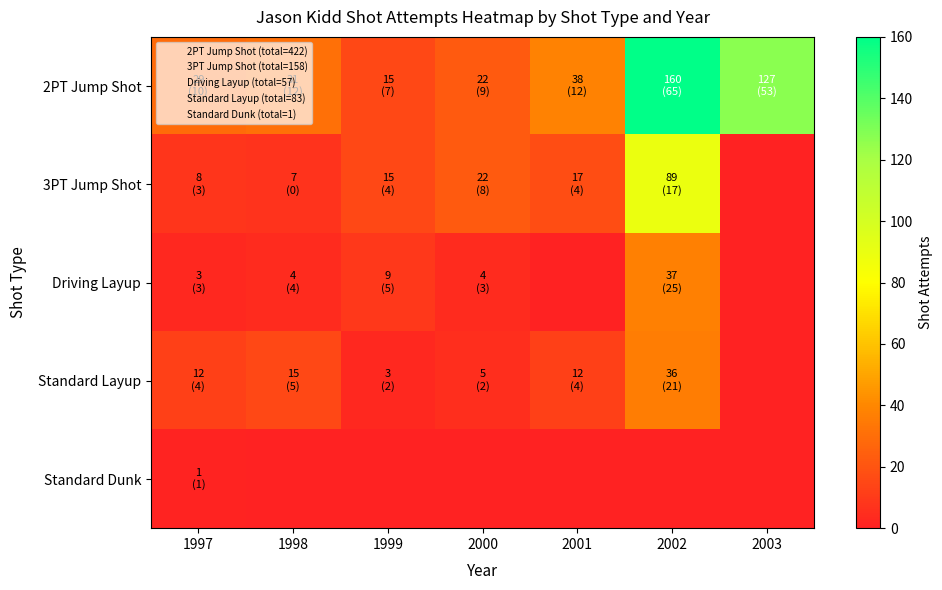

Which series changed the most between 2002 and 2003?

3PT Jump Shot